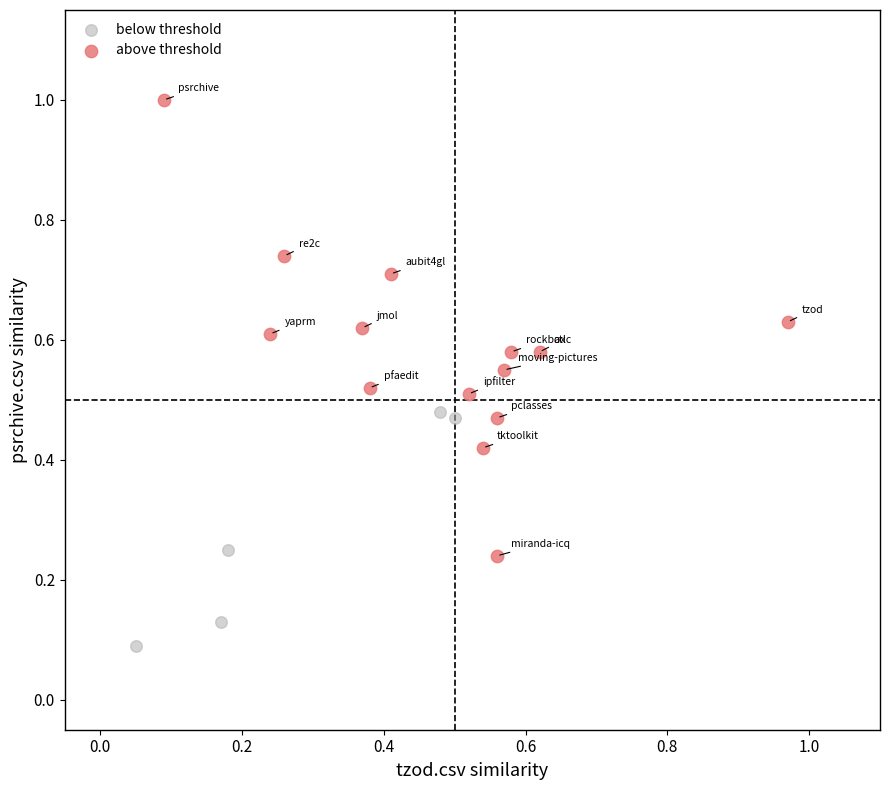

What are all the series names shown in the legend?

below threshold, above threshold